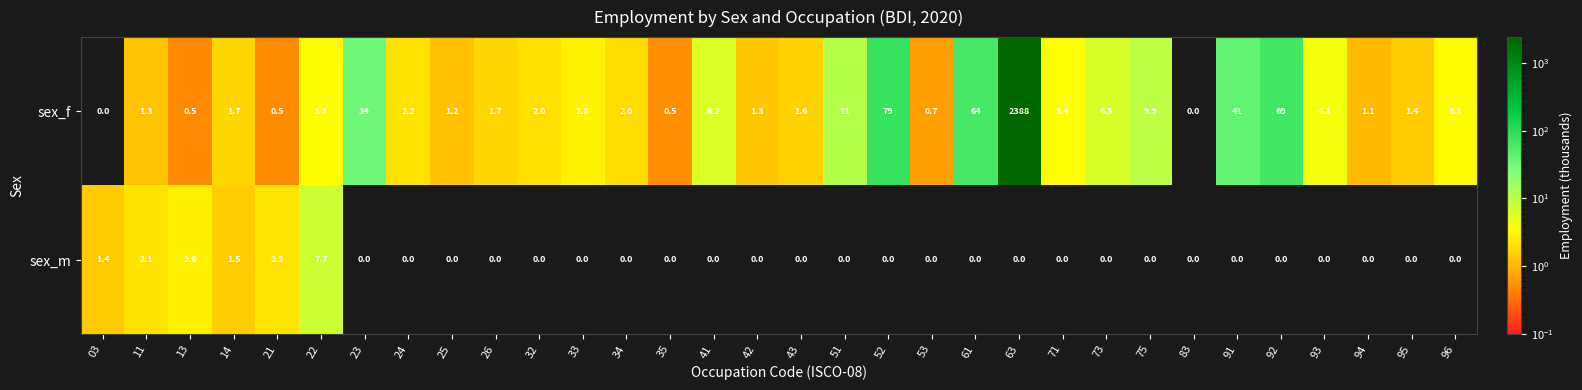

Which series has the widest spread of values?

sex_f